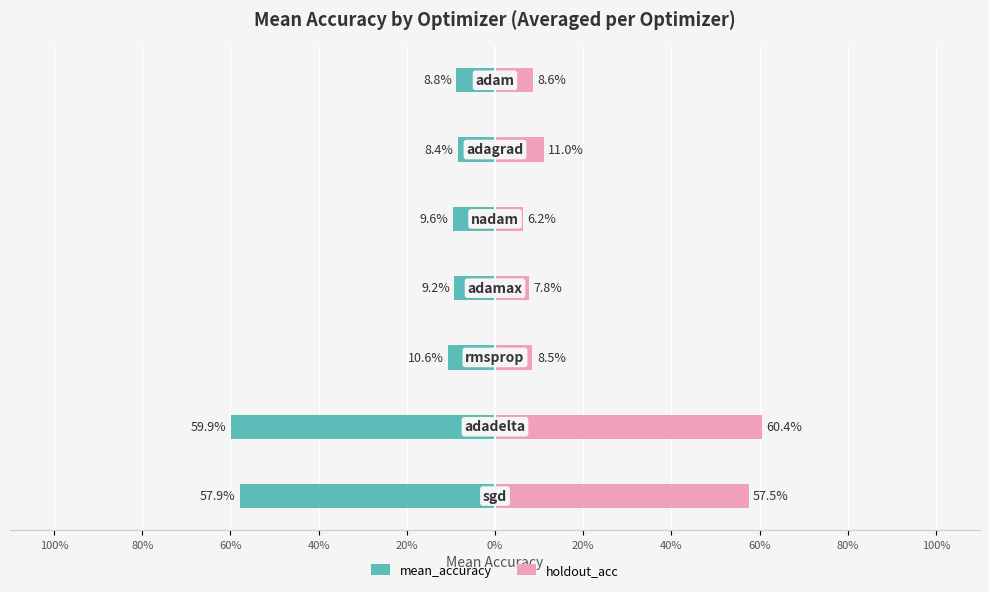

What is the greatest value displayed?

0.6